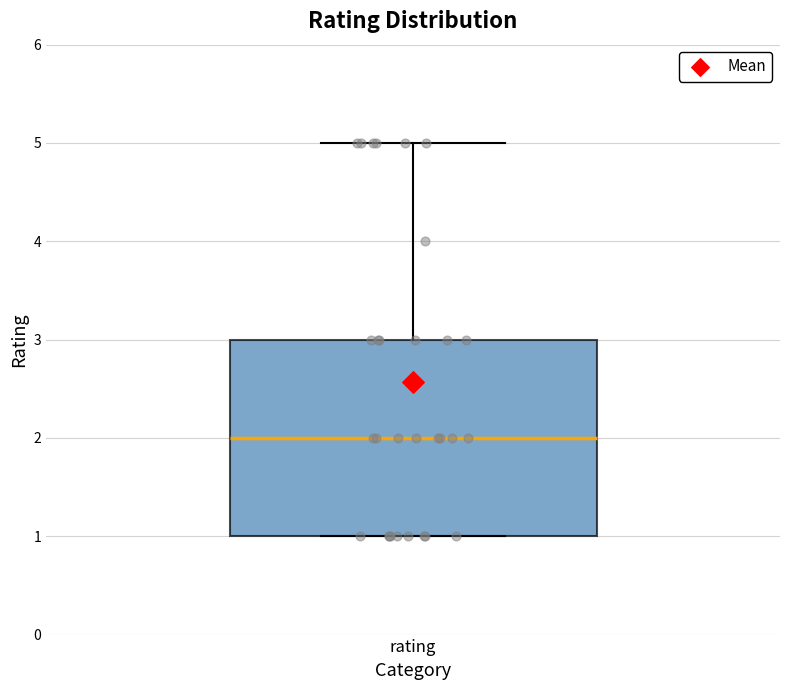

Where is the upper edge of the box for rating on the y-axis? The values are not printed on the chart, so give them approximately, as read against the axis.

3